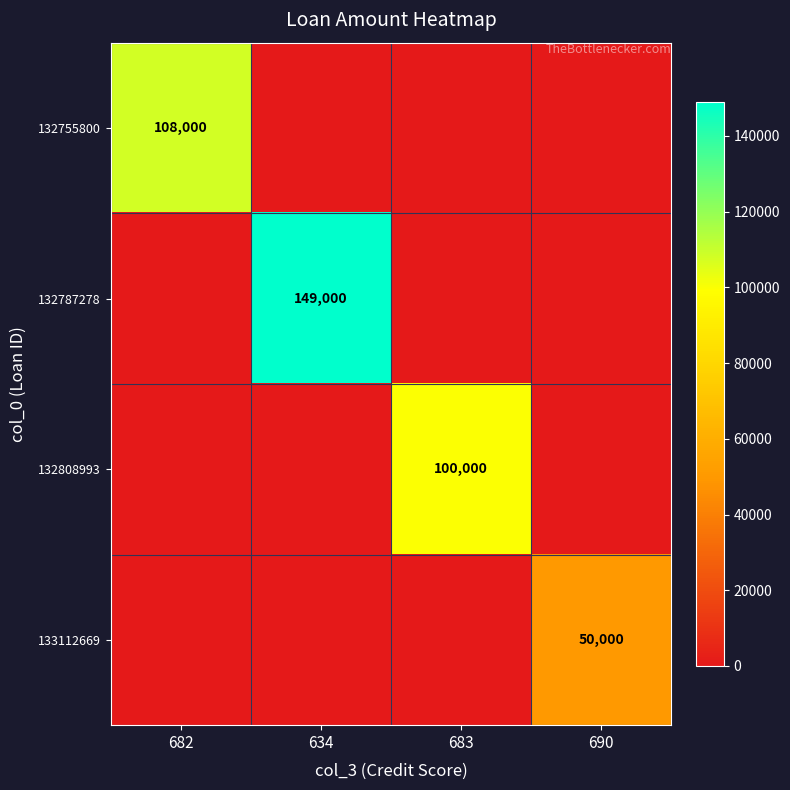

Is it true that 132755800 equals 108000 at 682?

True